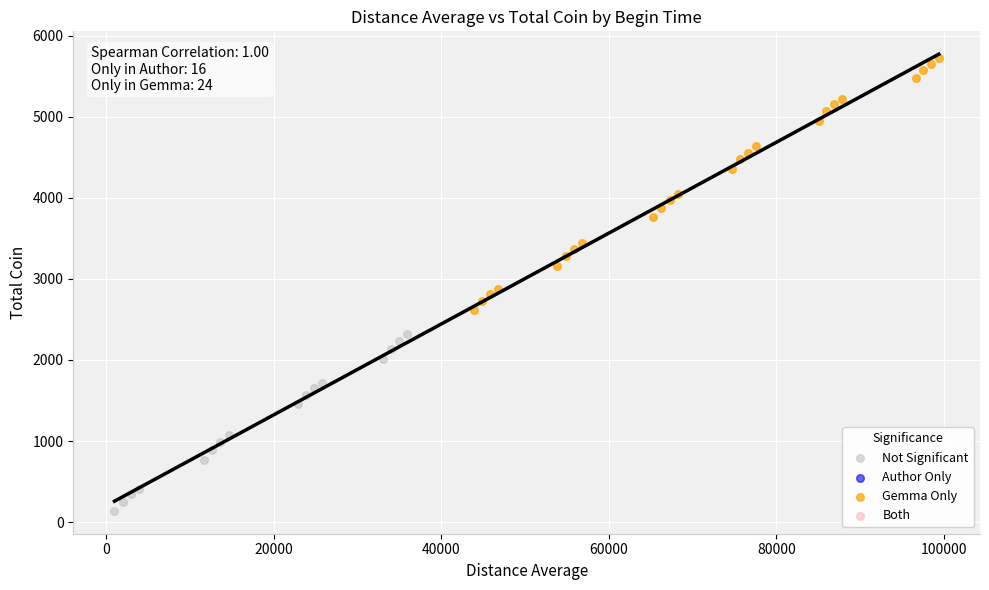

Which series reaches the maximum Y coordinate?

Gemma Only